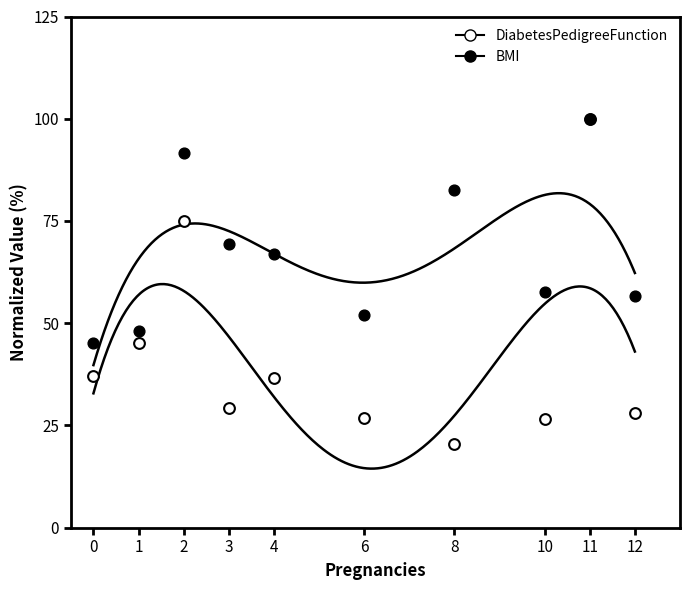

Which series contains the lowest Y value?

DiabetesPedigreeFunction